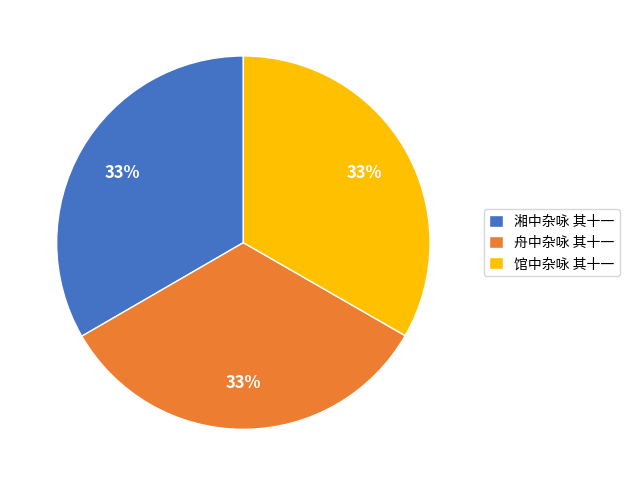

How many segments does this pie chart have?

3